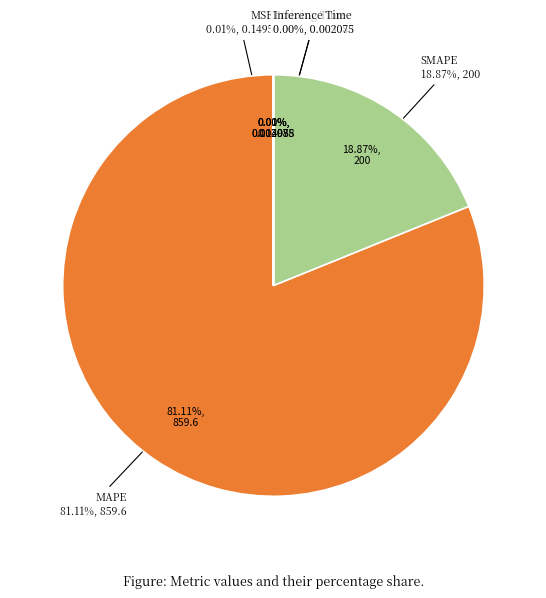

What percentage is NOT represented by MSE?

100.0%